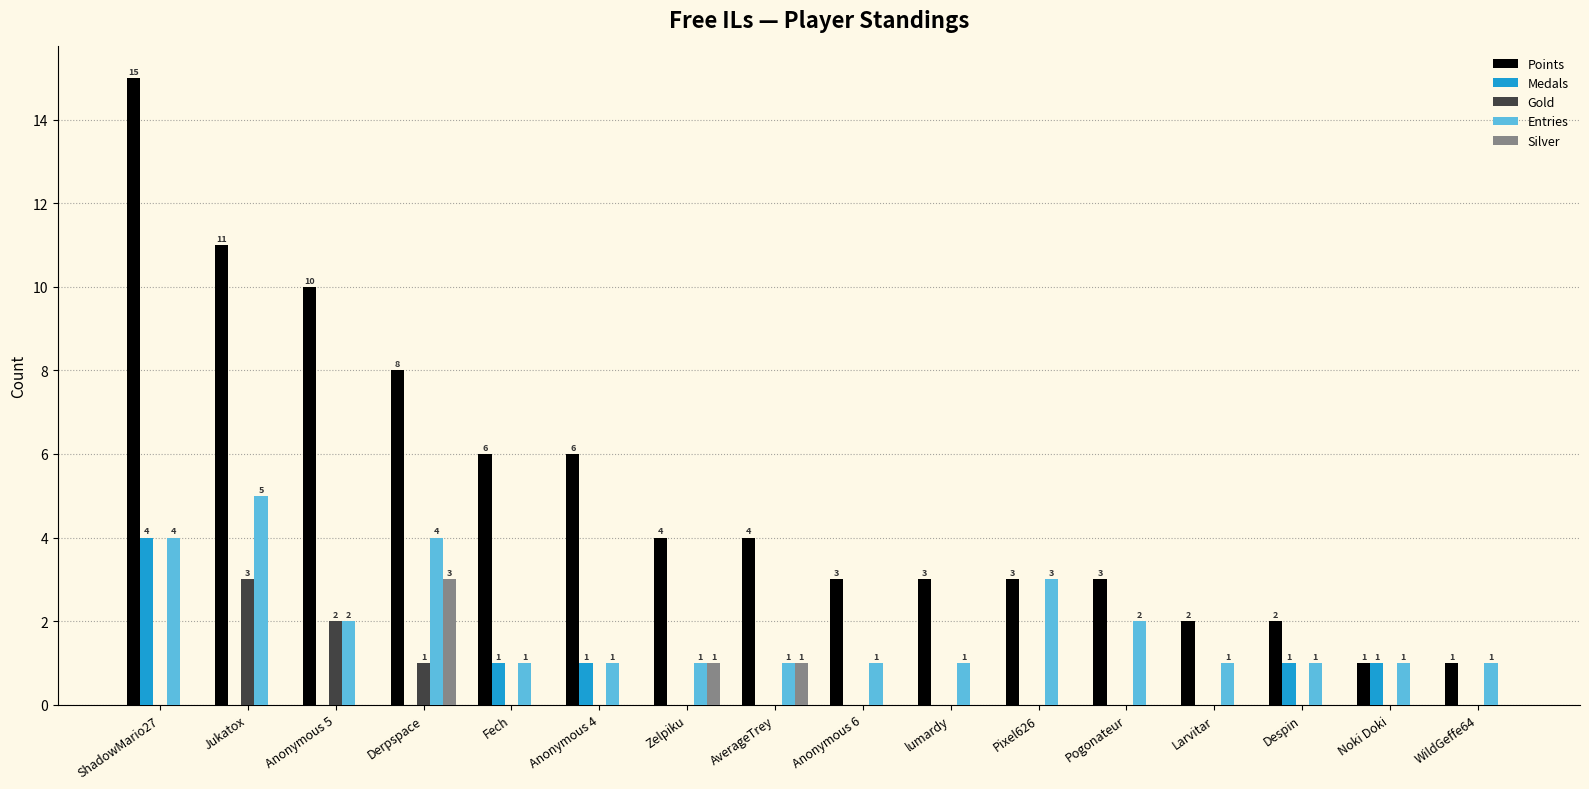

Which series changed the most between Jukatox and Noki Doki?

Points